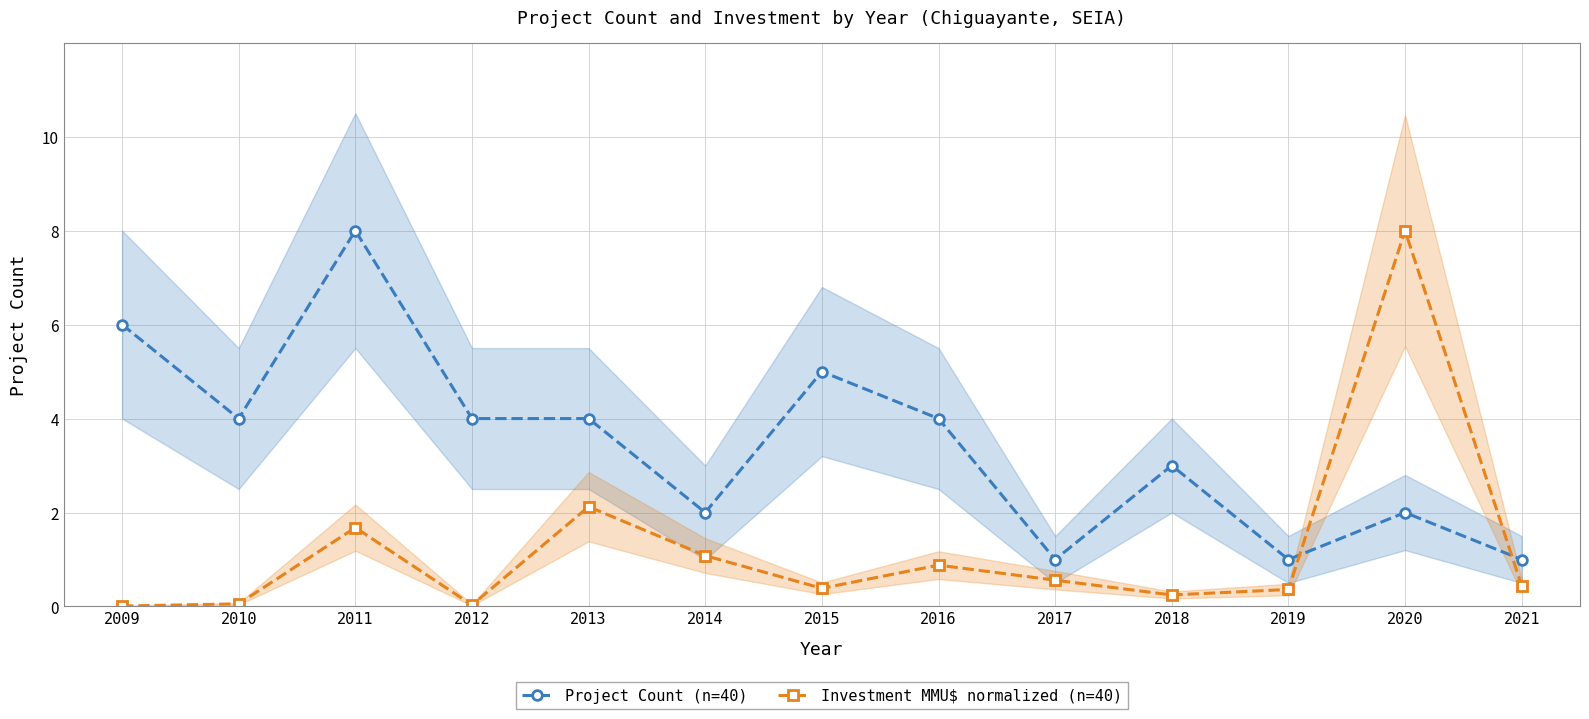

What is the difference between the second highest and second lowest values in the Project Count (n=40) series?

5.0